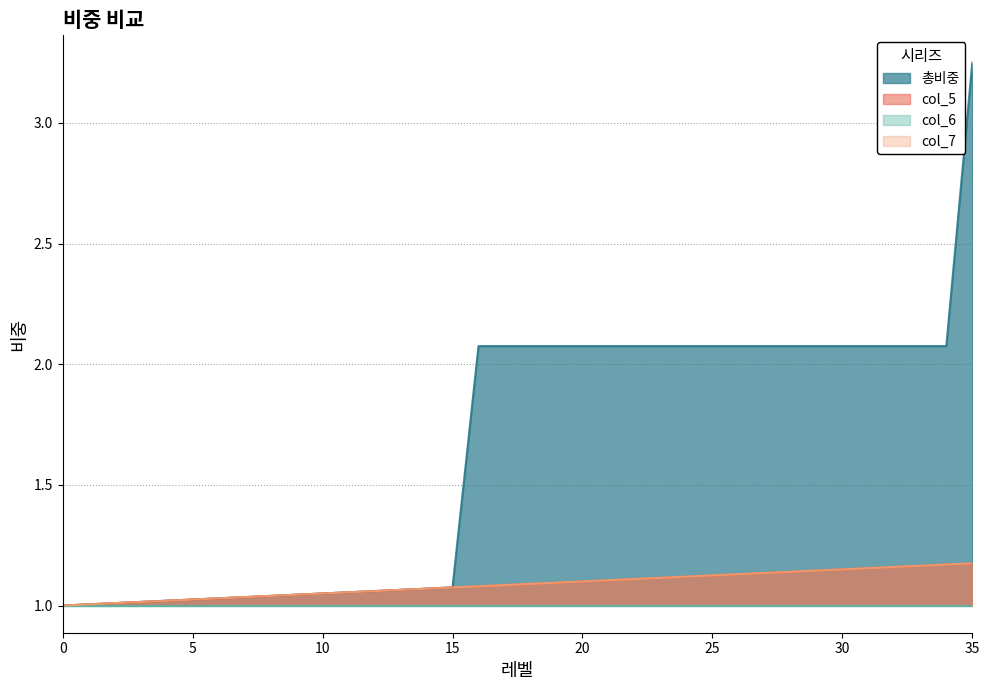

Count the number of categories in the chart.

36